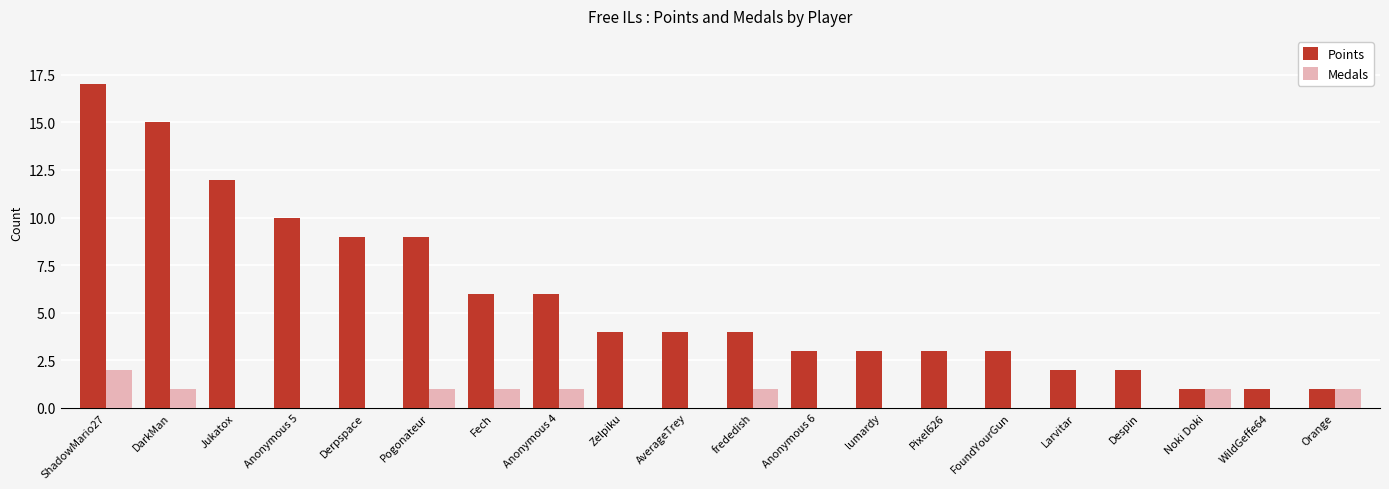

Which series has the widest spread of values?

Points